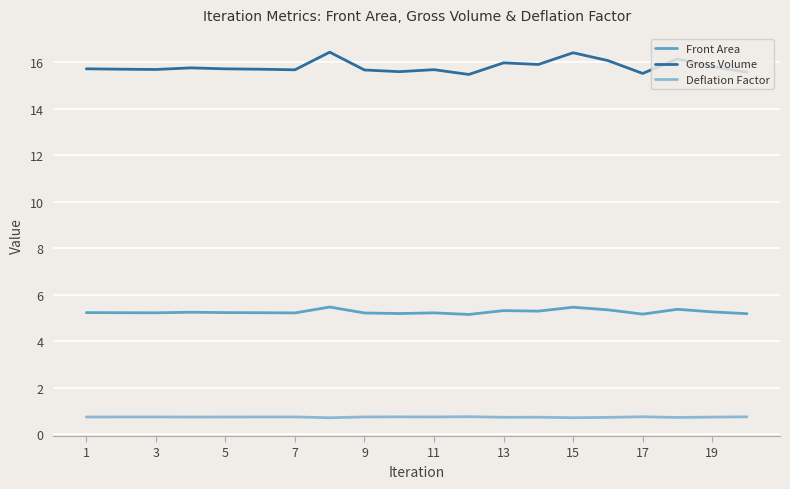

Rank the series by their maximum value, from highest to lowest.

Gross Volume, Front Area, Deflation Factor